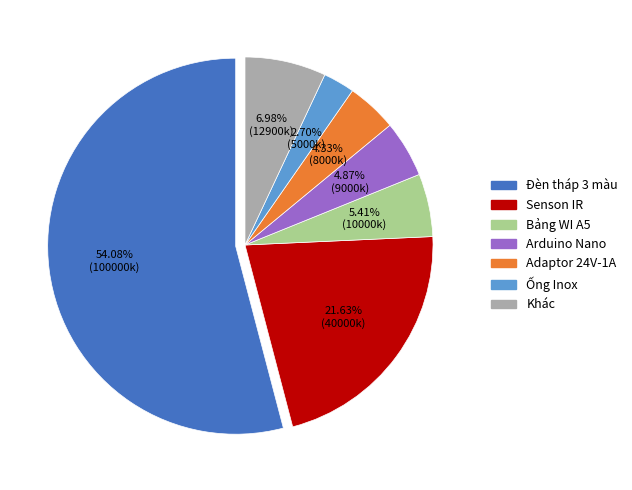

Does any single category account for the majority?

Yes